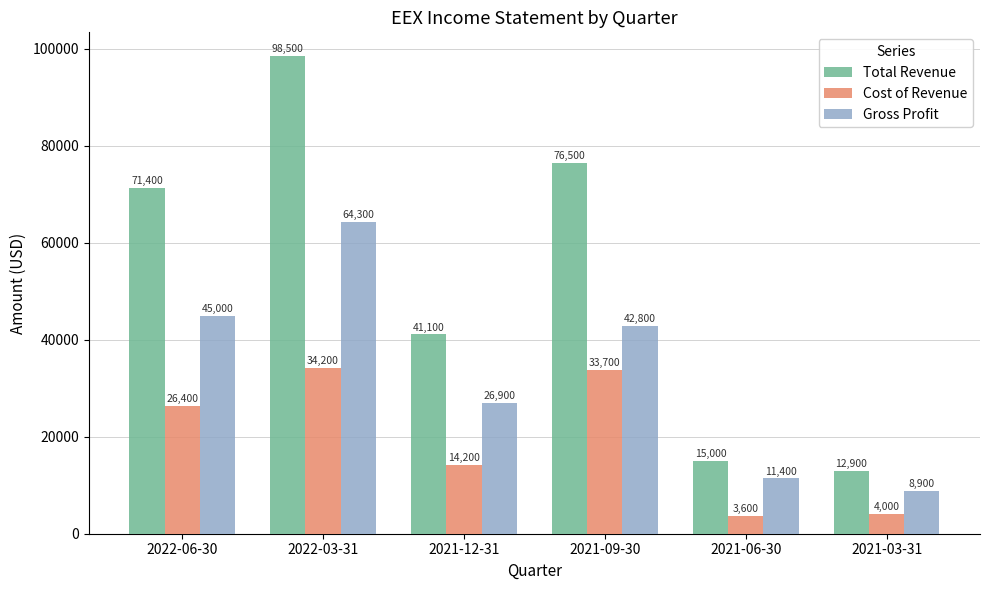

Count the number of categories in the chart.

6